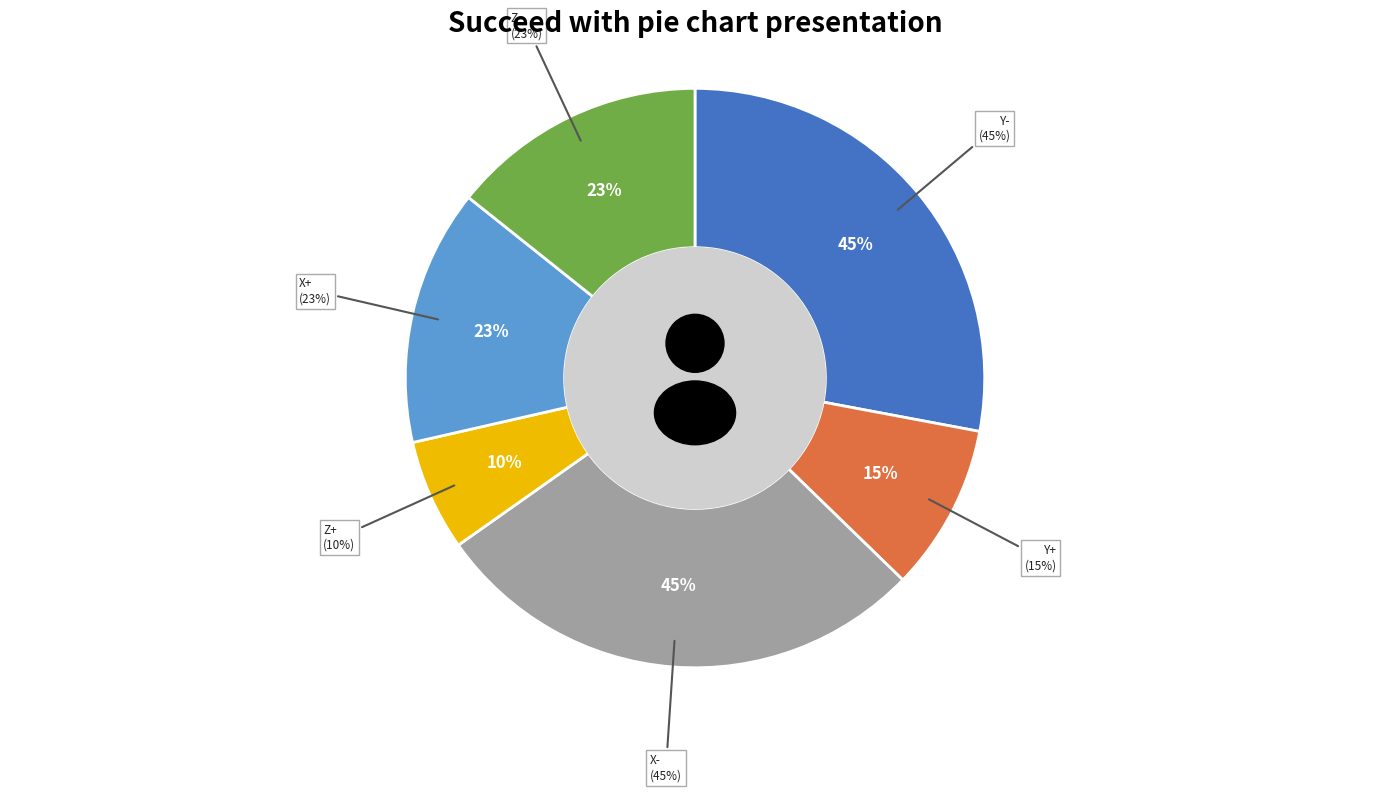

What is the ratio of the value at Z- to the value at X+?

1.0